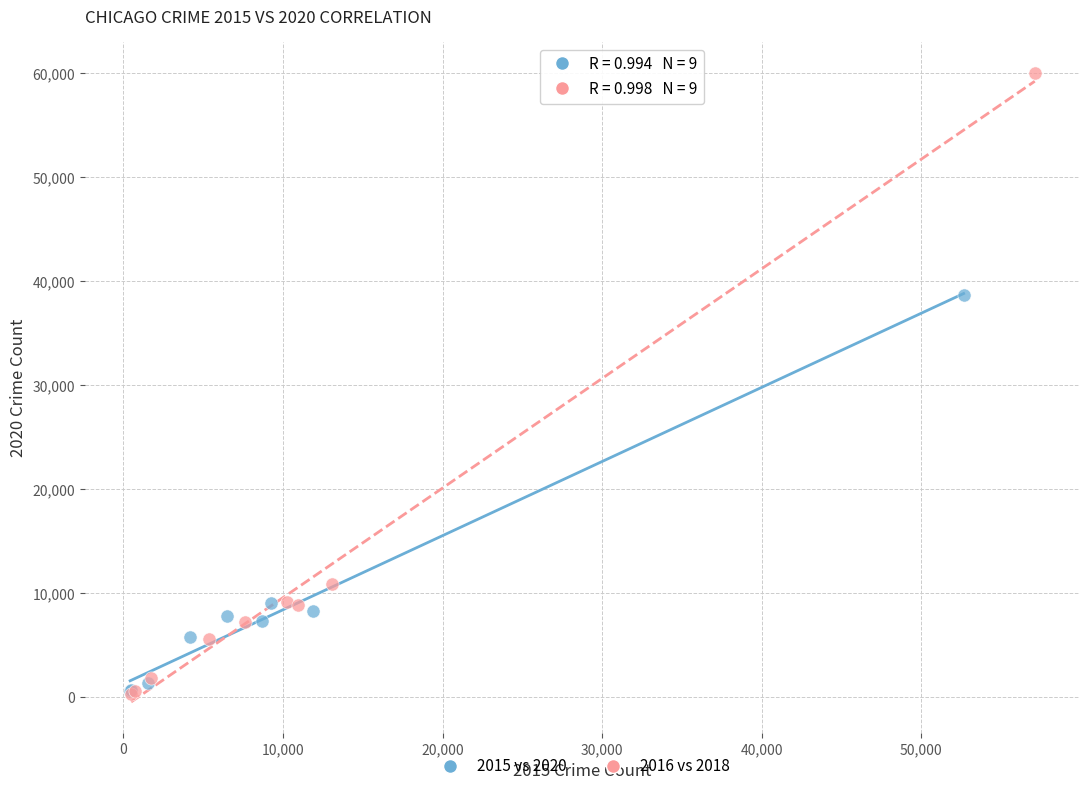

What are all the series names shown in the legend?

2015 vs 2020, 2016 vs 2018